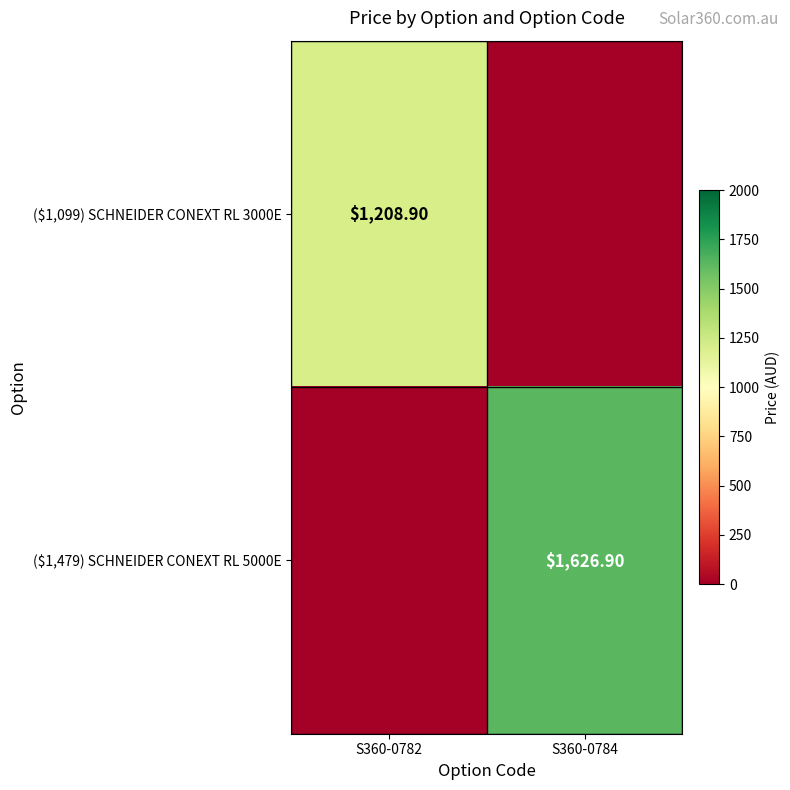

Is the value of ($1,479) SCHNEIDER CONEXT RL 5000E at S360-0784 greater than the value of ($1,099) SCHNEIDER CONEXT RL 3000E at S360-0784?

Yes